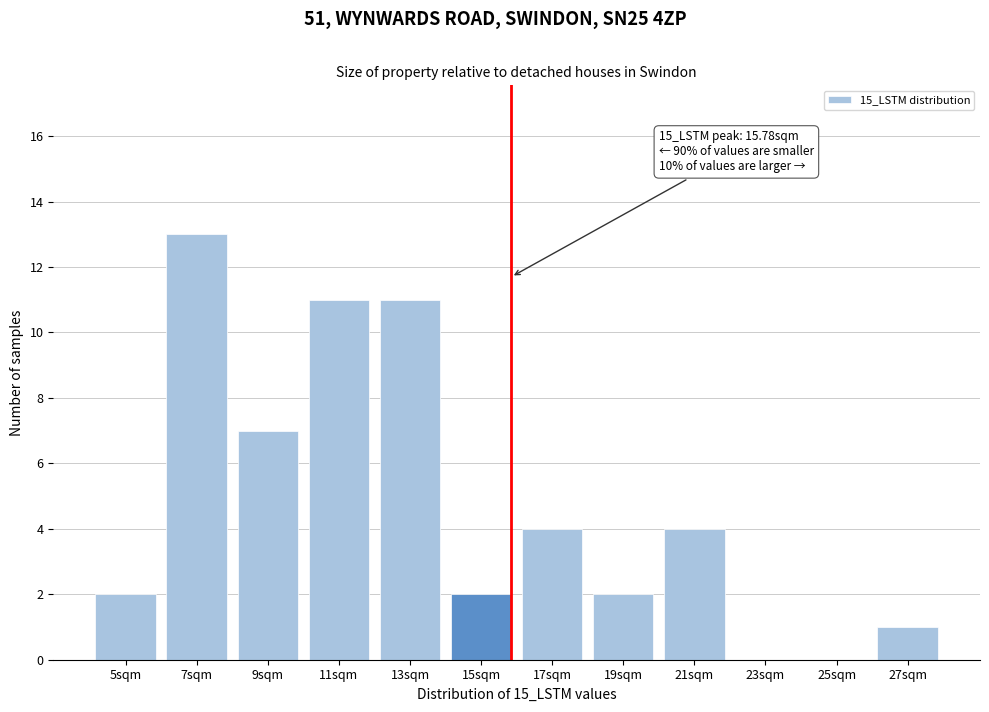

Reading right to left, extract all data points from this chart.

27sqm=1	25sqm=0	23sqm=0	21sqm=4	19sqm=2	17sqm=4	15sqm=2	13sqm=11	11sqm=11	9sqm=7	7sqm=13	5sqm=2